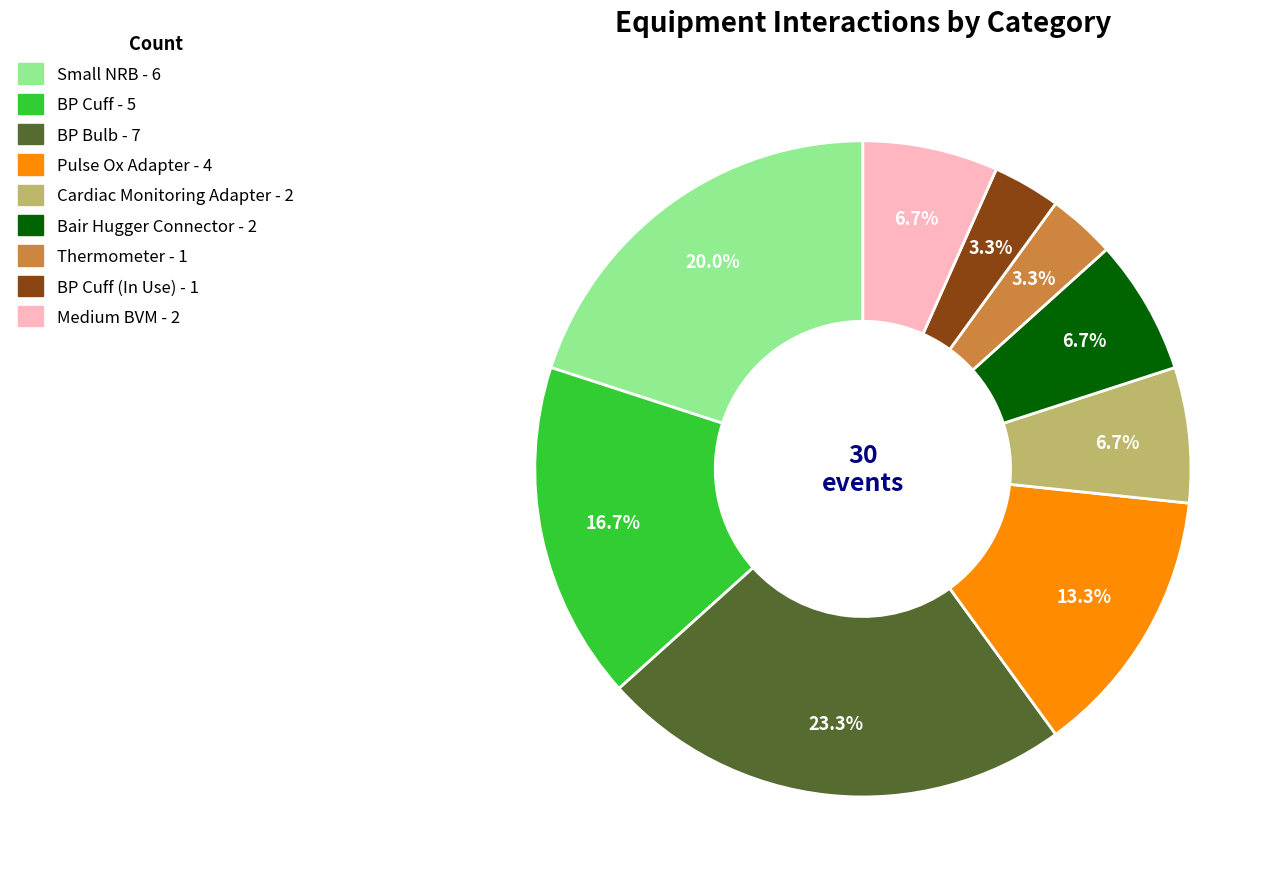

Is there any slice that represents more than half of the pie?

No